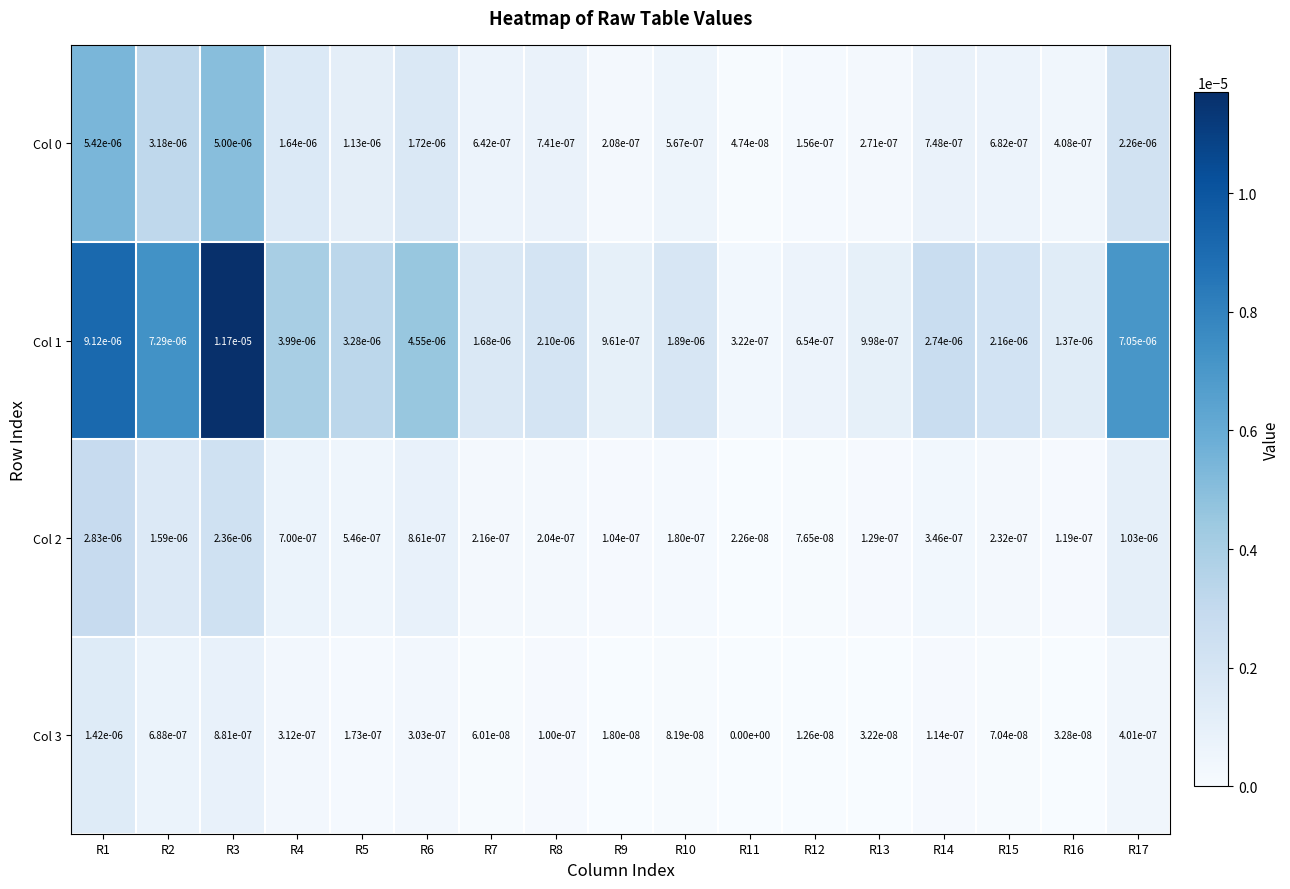

Which series has the largest total across all categories?

Col 1